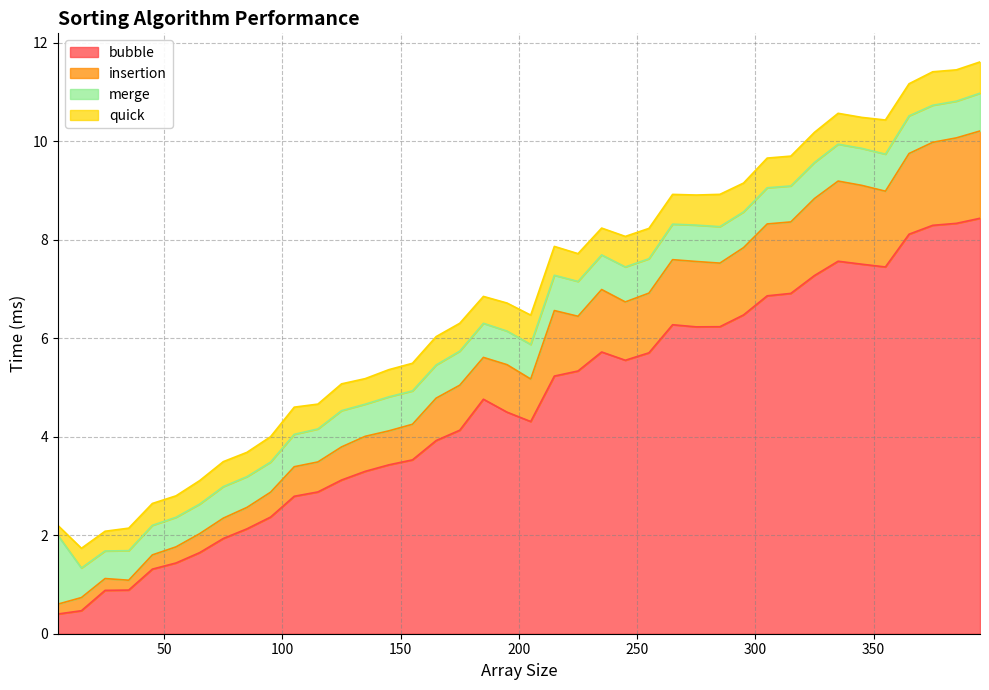

What is the minimum value shown in the chart?

0.4